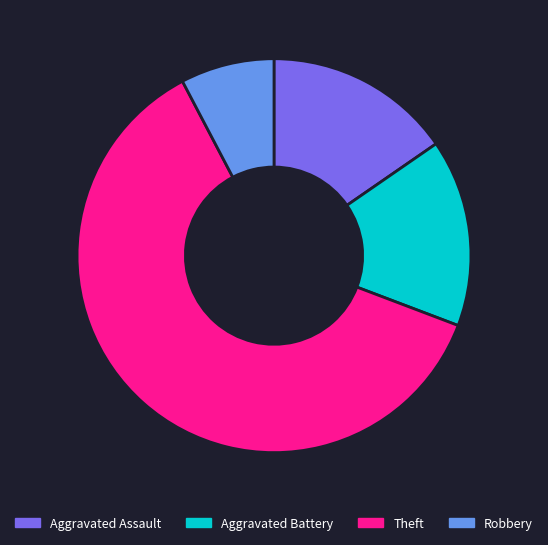

What is the ratio of the value at Robbery to the value at Aggravated Assault?

0.5